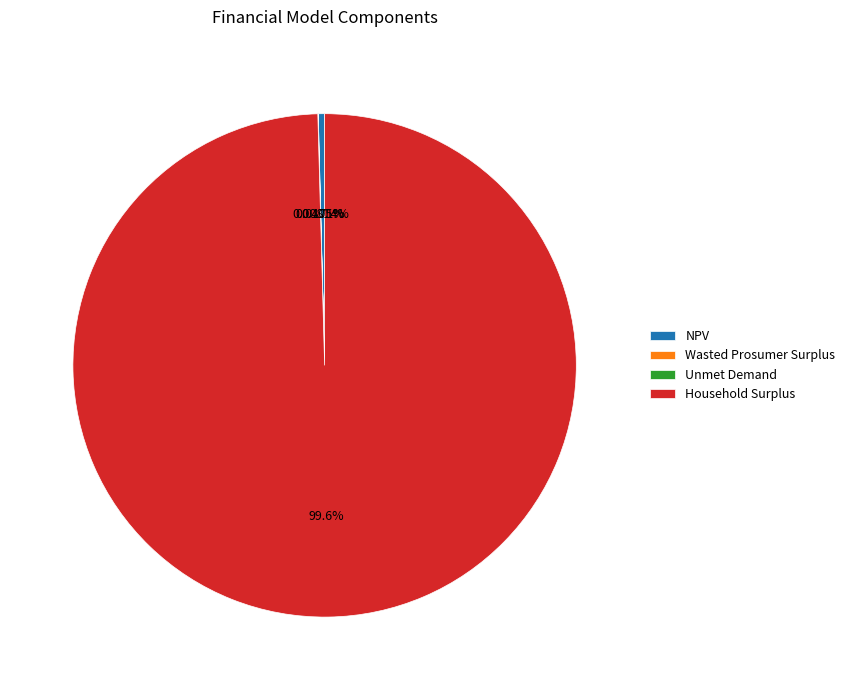

Is the sum of Household Surplus and NPV greater than half?

Yes